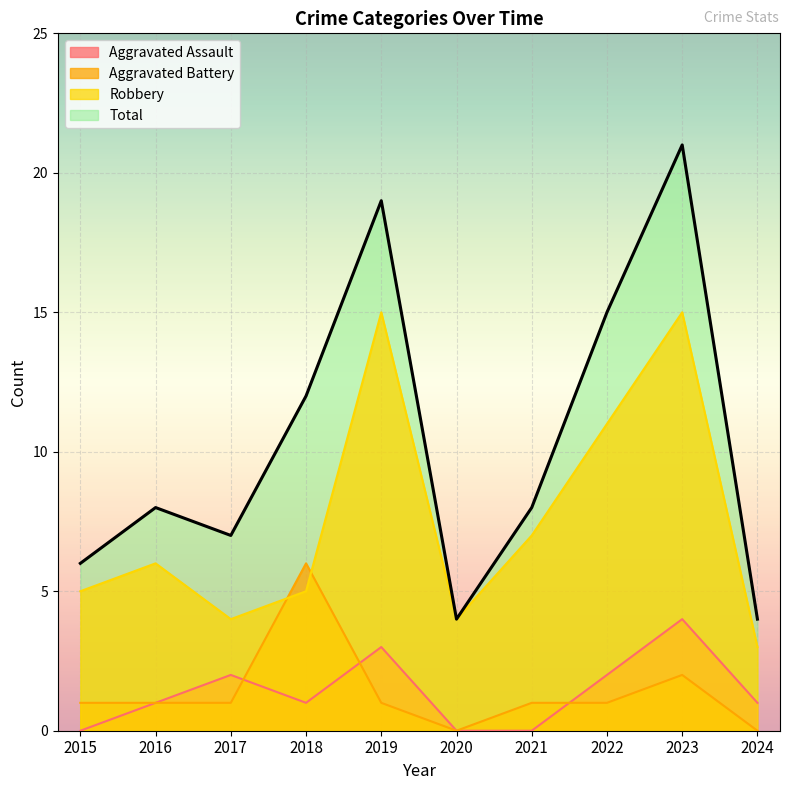

The value of Total at 2015 is 10. True or false?

False